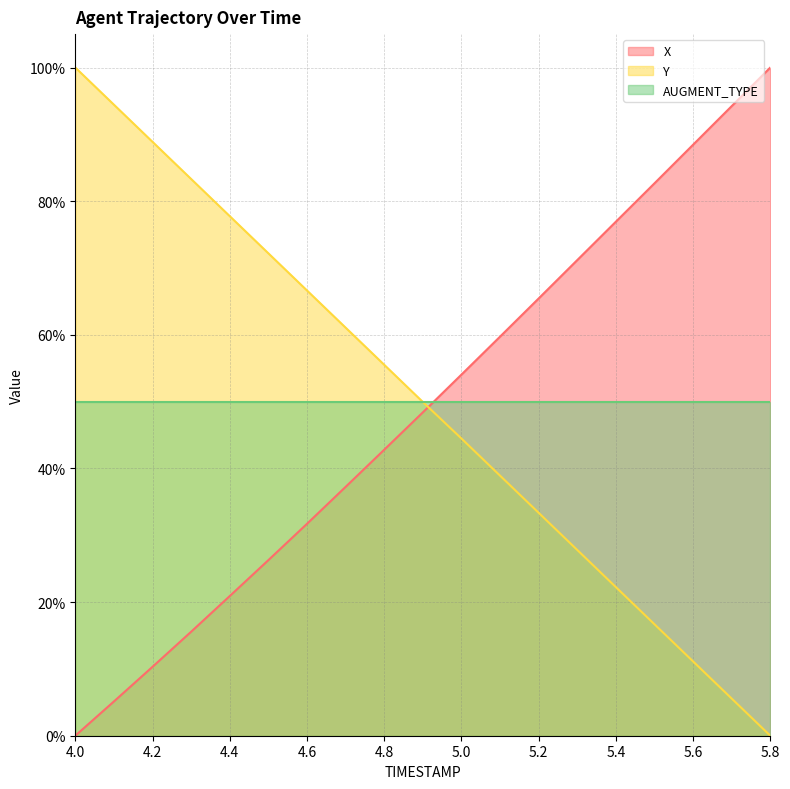

How many data points in Y are less than 49?

9